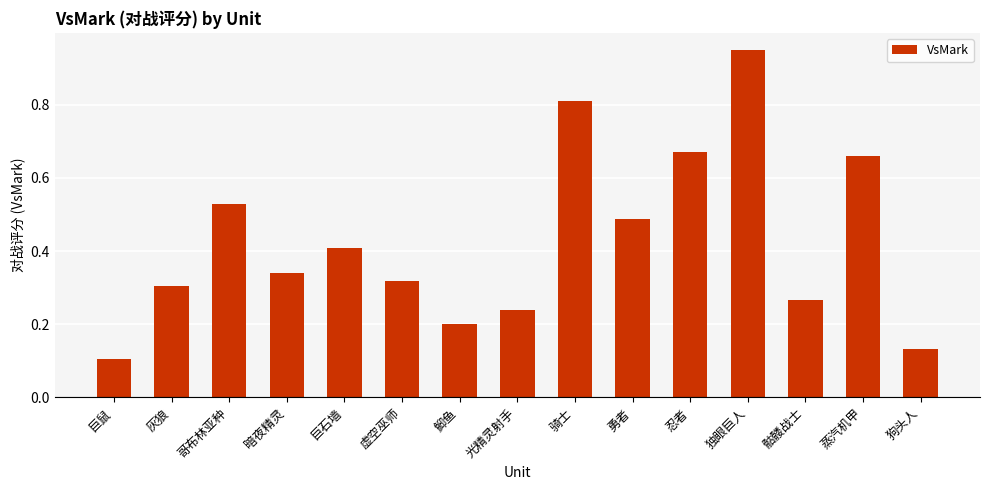

Rank the categories by value from highest to lowest.

独眼巨人, 骑士, 忍者, 蒸汽机甲, 哥布林亚种, 勇者, 巨石墙, 暗夜精灵, 虚空巫师, 灰狼, 骷髅战士, 光精灵射手, 鮣鱼, 狗头人, 巨鼠